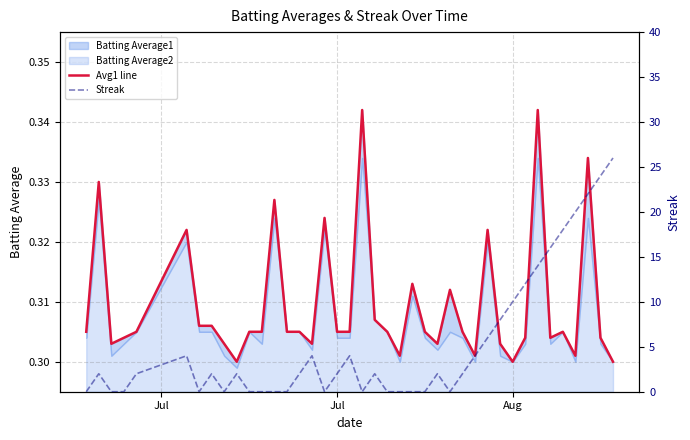

What is the label of the 18th point from the left?

Jul